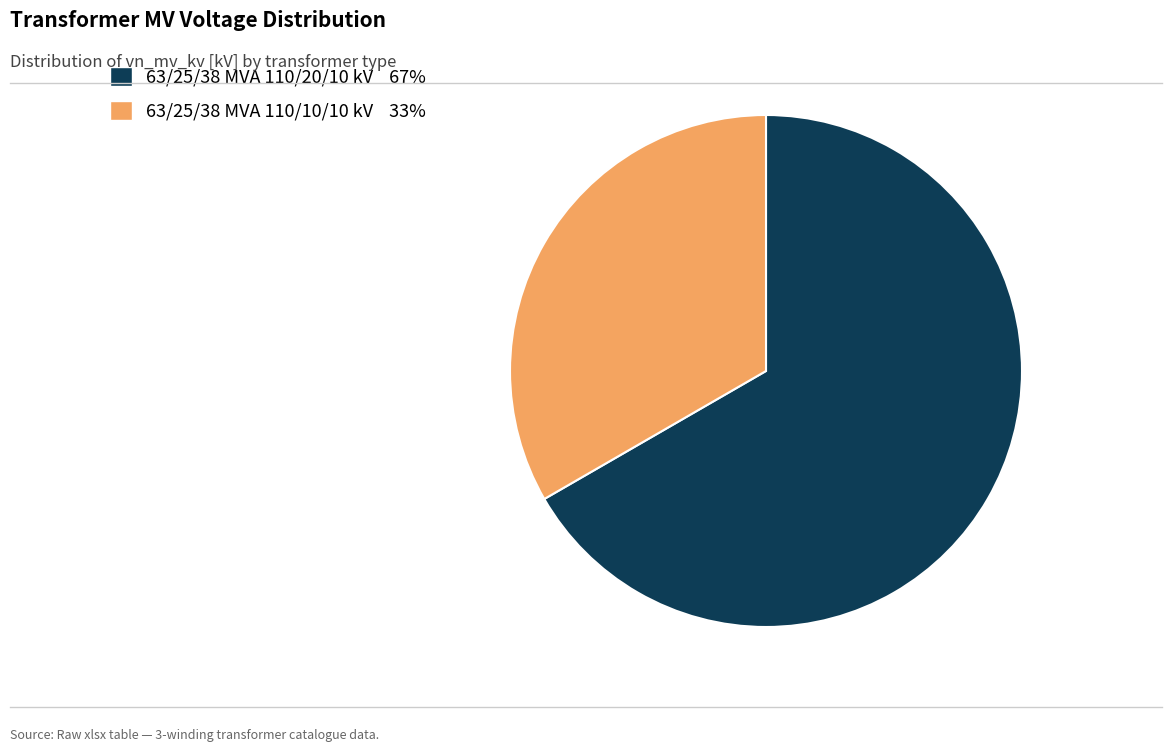

How many segments does this pie chart have?

2